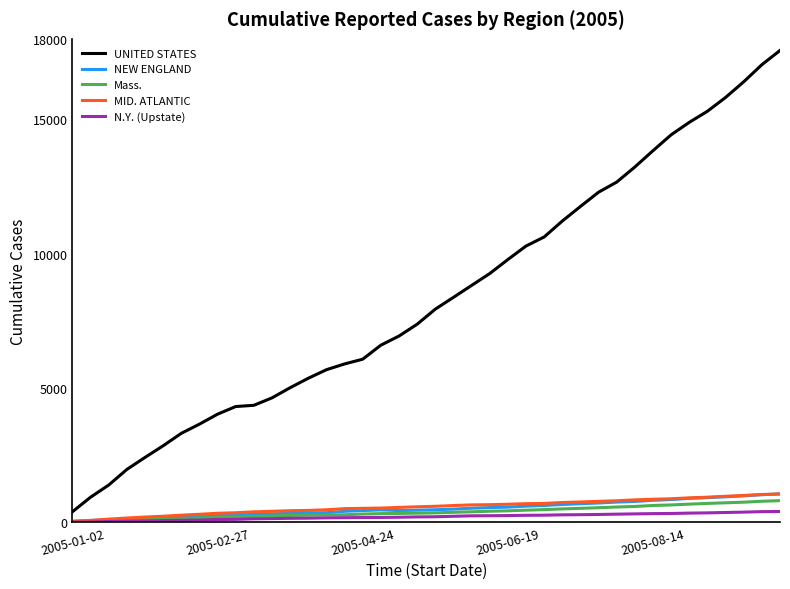

What is the lowest value of the UNITED STATES series?

391